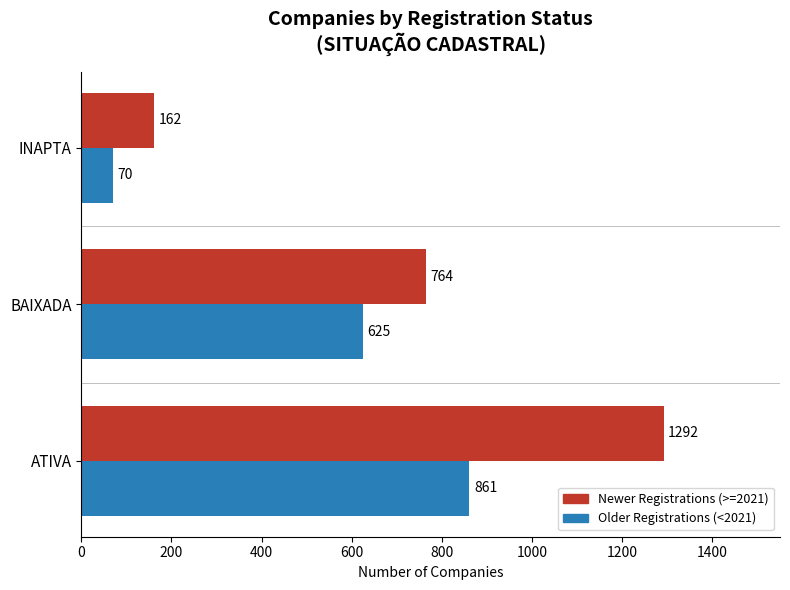

What value does the Newer Registrations (>=2021) series have at ATIVA, to the nearest 100?

1300